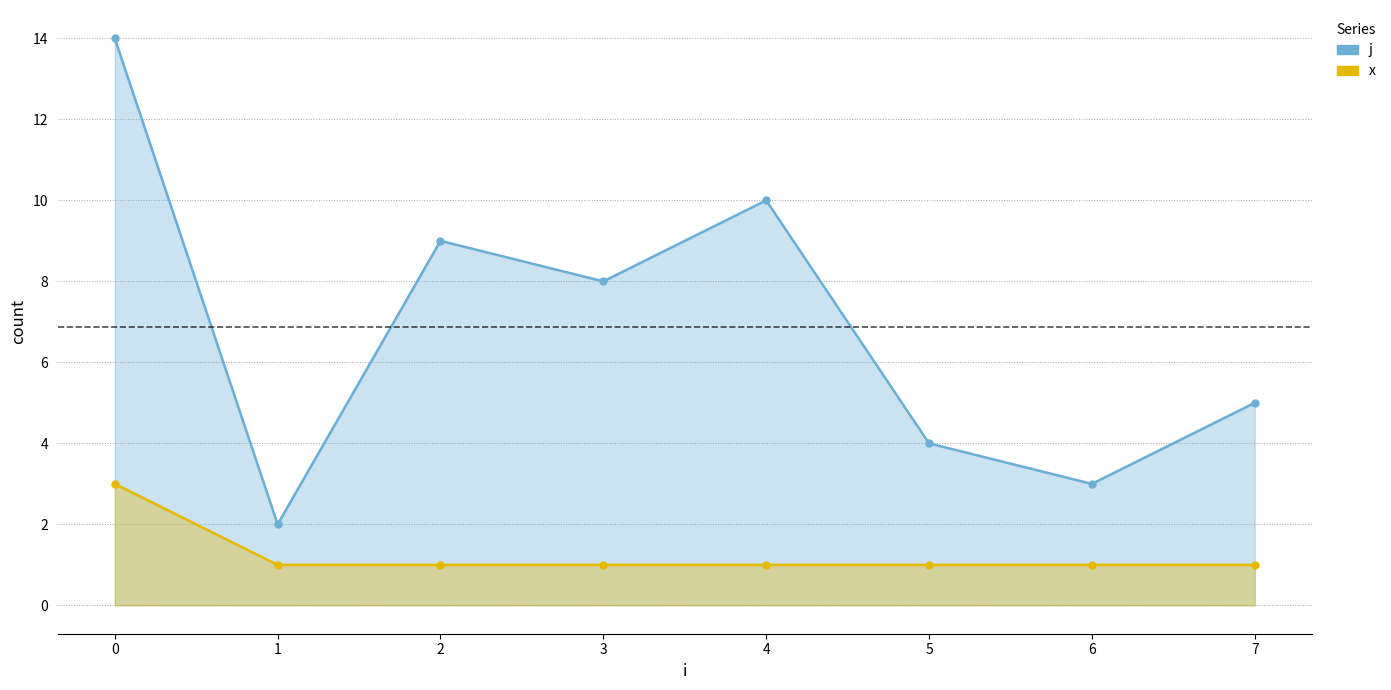

True or false: x and j cross at least once.

False